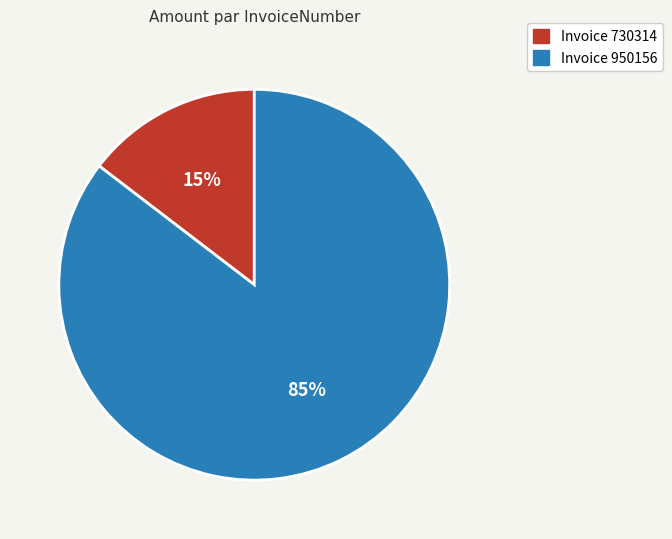

To the nearest percent, what is the average slice percentage?

50%